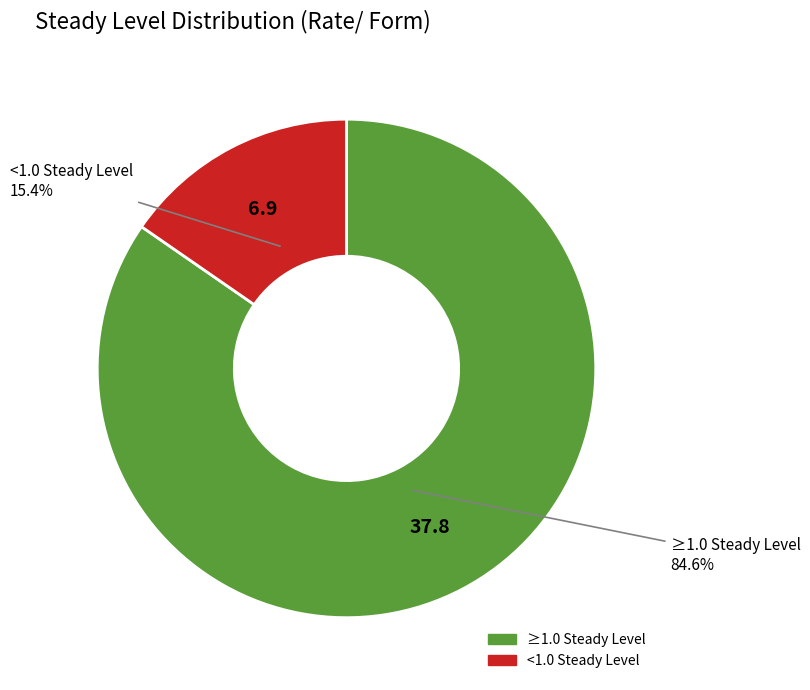

Is there a majority slice in this chart?

Yes